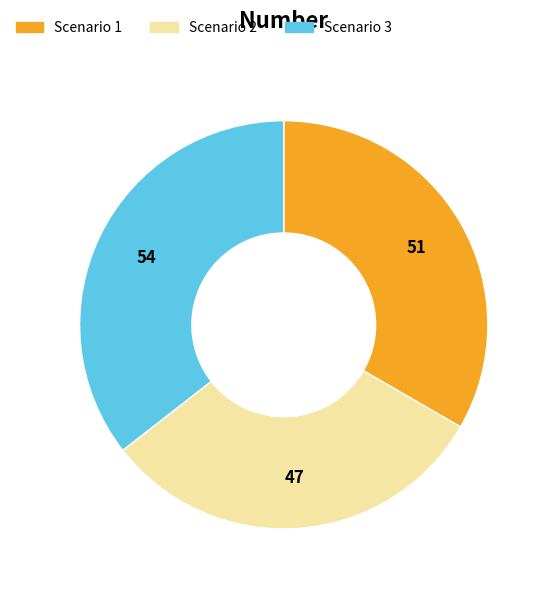

Which slice is the smallest?

Scenario 2